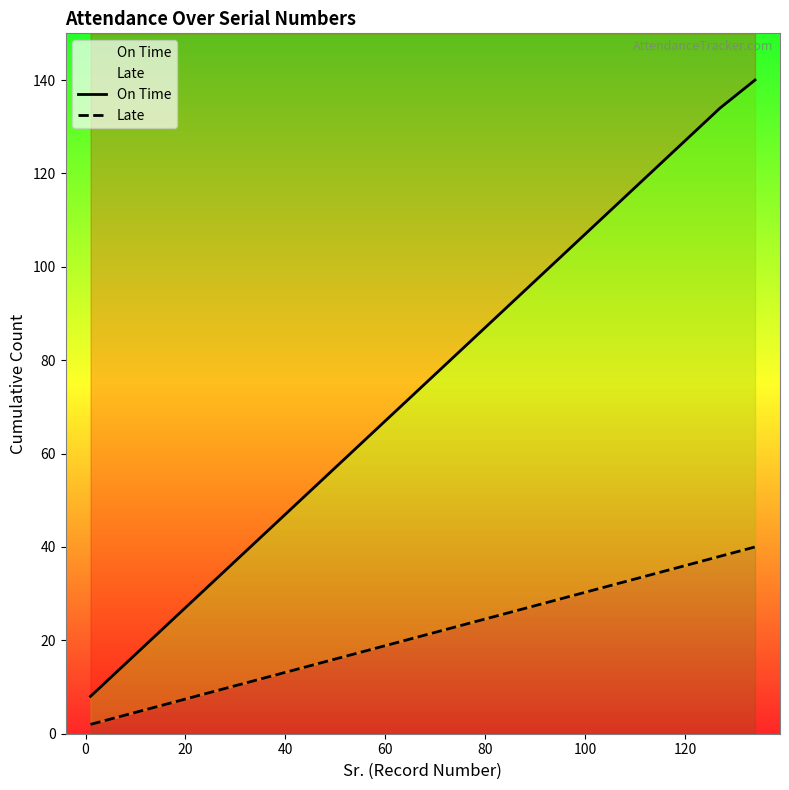

The value of Late at 16 is 46. True or false?

False